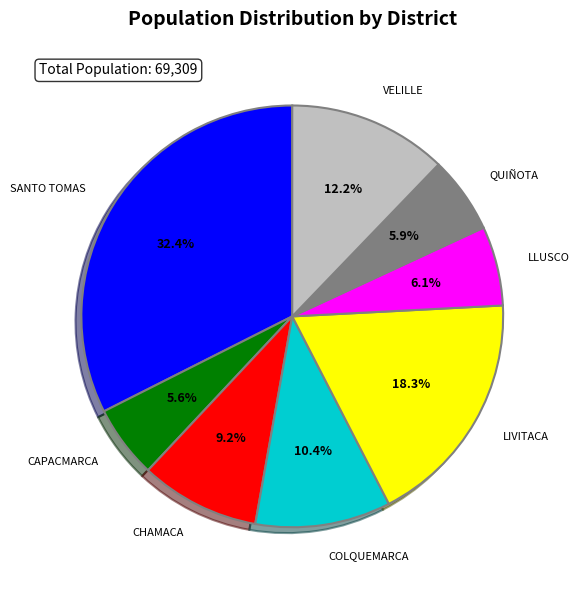

Is there any slice that represents more than half of the pie?

No